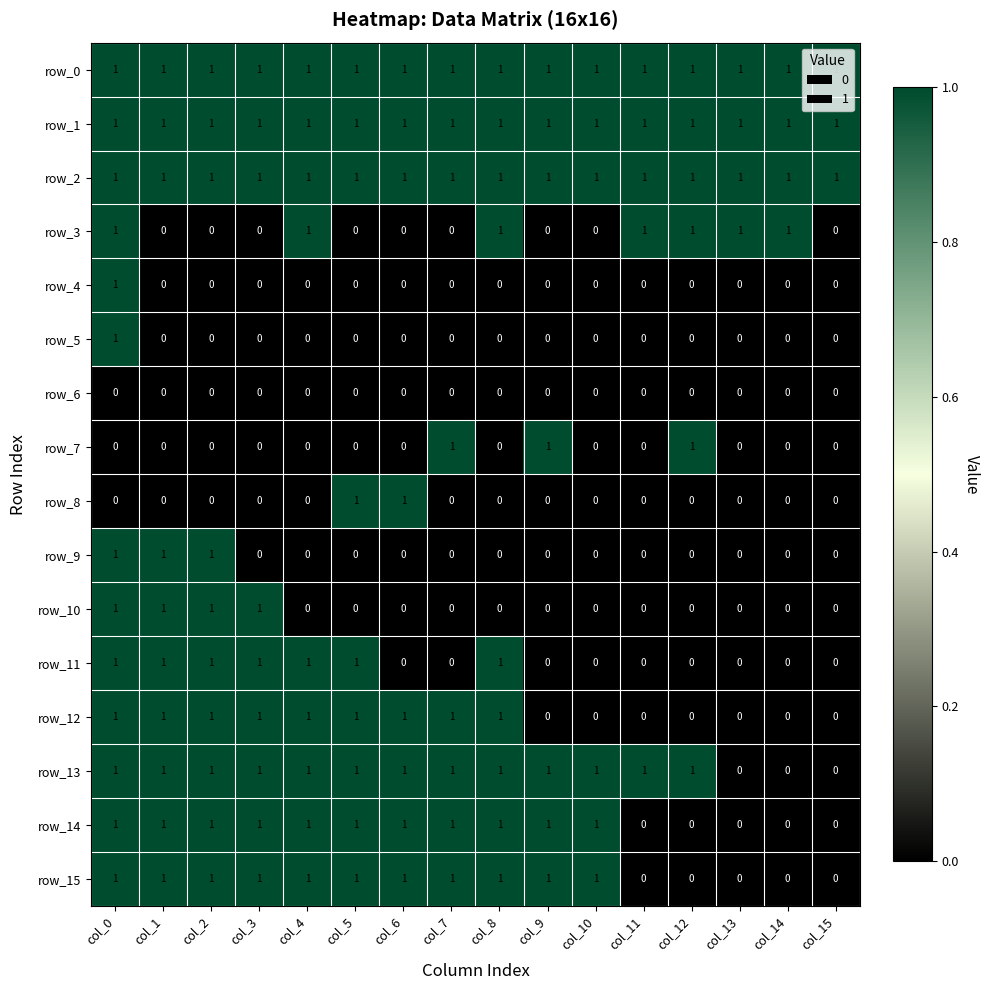

How many values in row_8 are above zero?

2